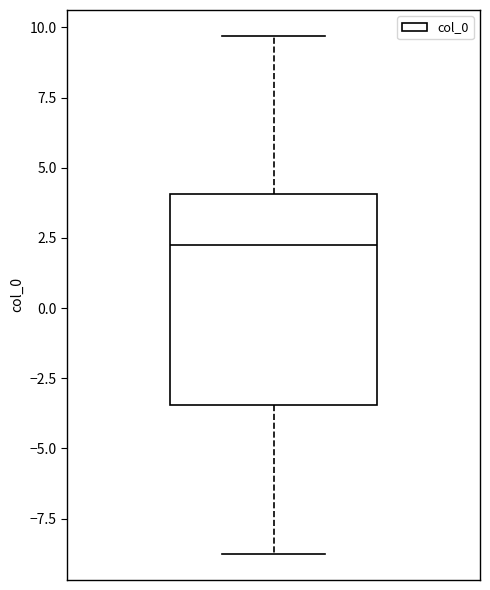

Transcribe this box plot: give where the median line is, the range the box spans, and where the two whiskers end, as read against the y-axis. The values are not printed on the chart, so give them approximately, as read against the axis.

median 2.0, box -3.5 to 4.0, whiskers -9.0 to 9.5